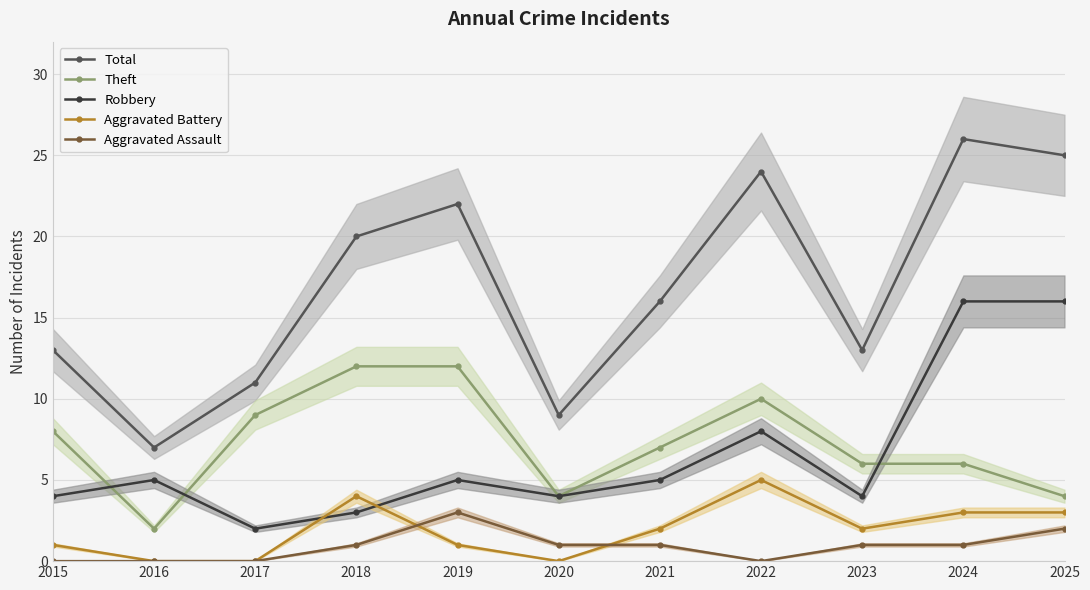

Which has a higher value, 2016 or 2022?

2022